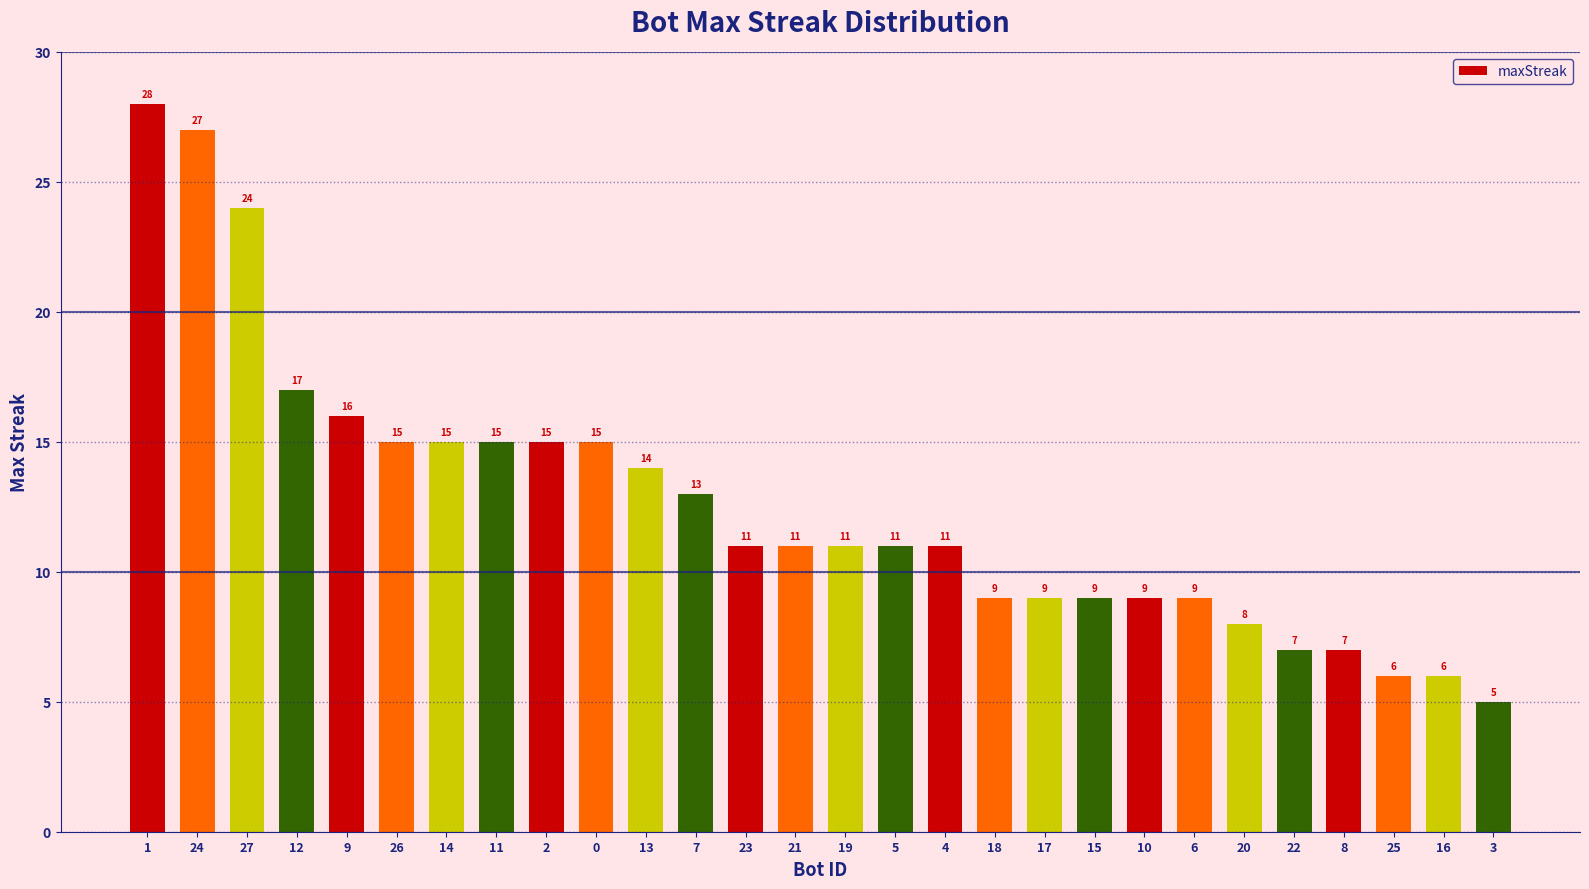

What is the change in value from 11 to 3?

-10